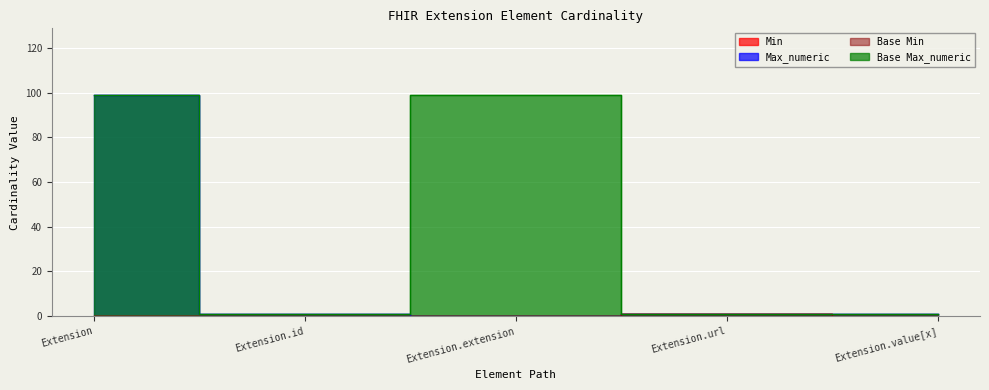

Does the chart display data point markers on the line(s)?

No